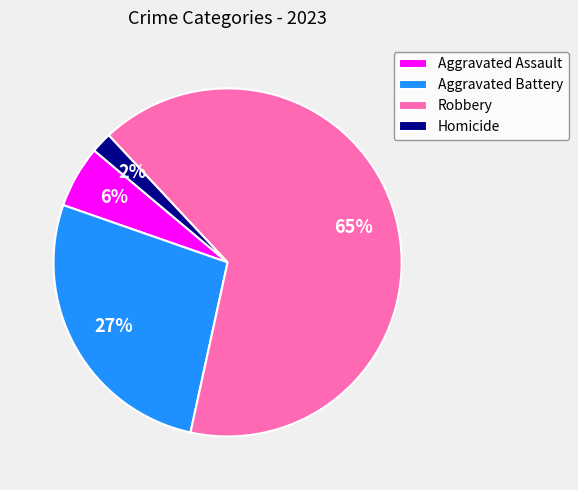

How many slices are in this pie chart?

4